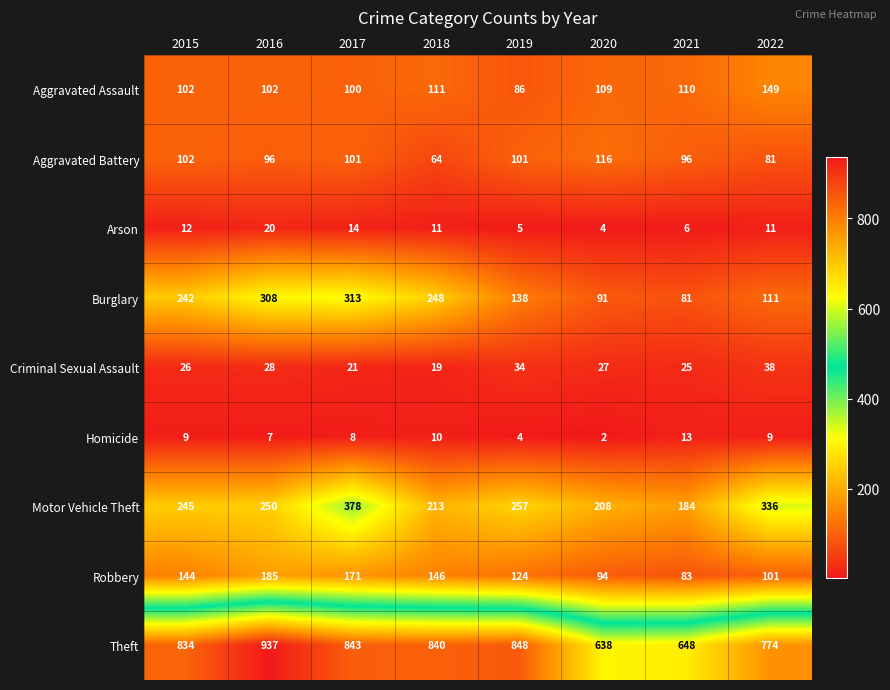

At which category is the sum across all series the highest?

2017